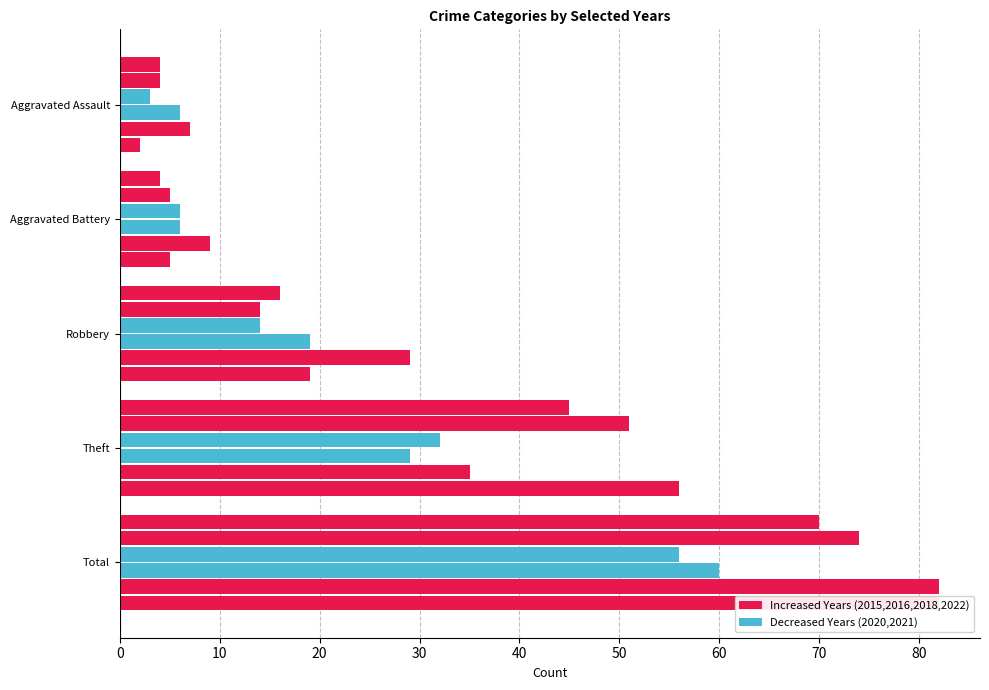

How many values in the 2020 series are below 14?

2